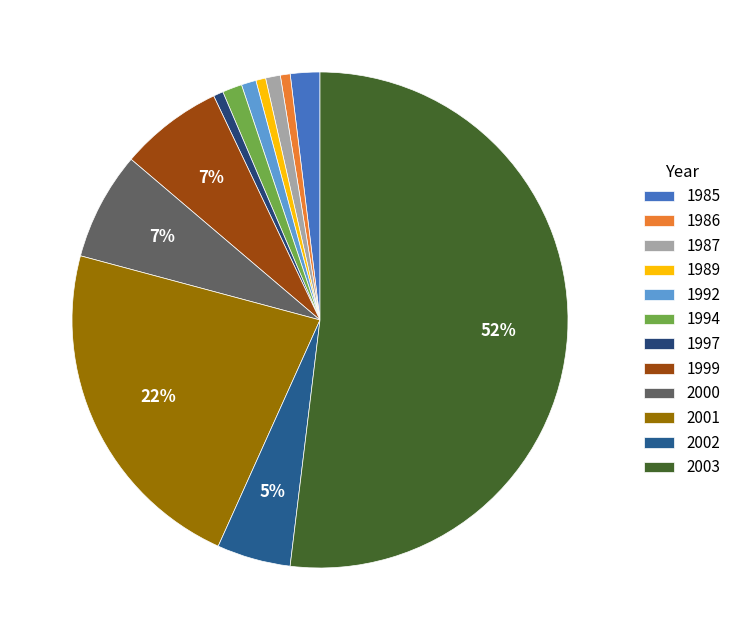

Is there a majority slice in this chart?

Yes